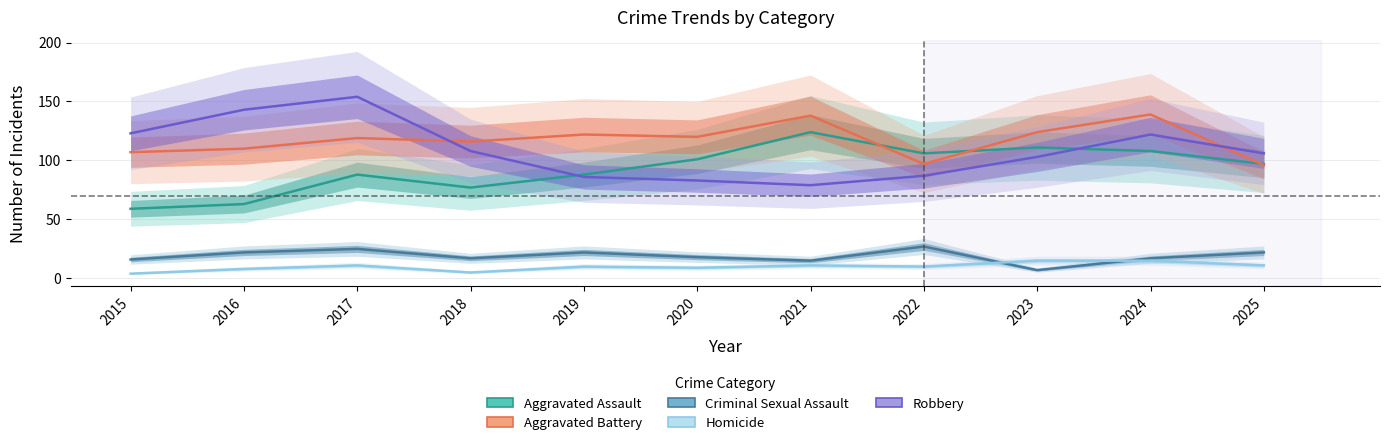

In Robbery, how many points are lower than both neighbors (excluding endpoints)?

1